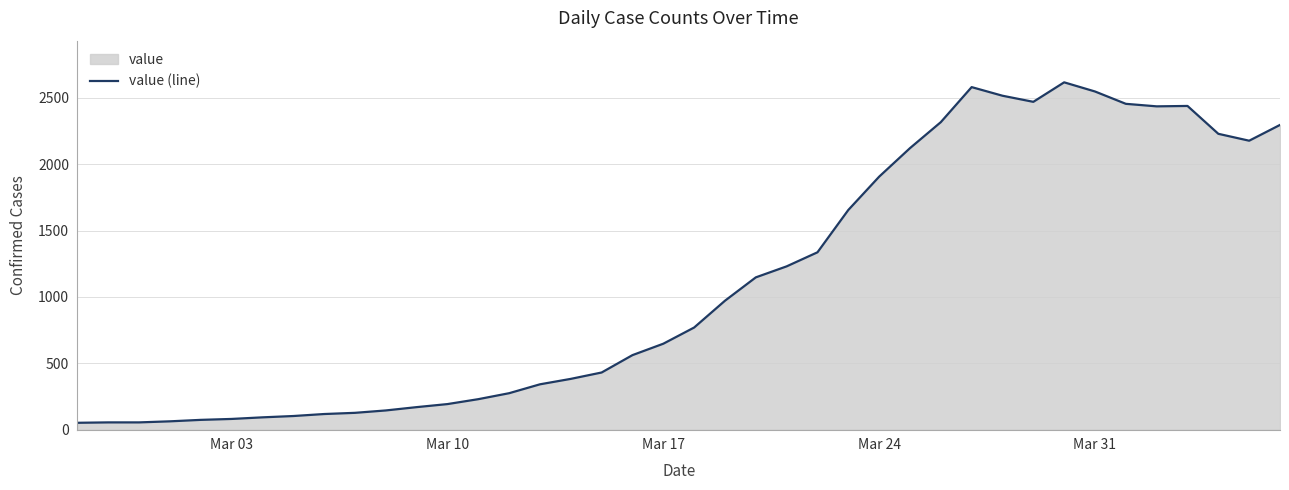

What is the greatest value displayed?

2617